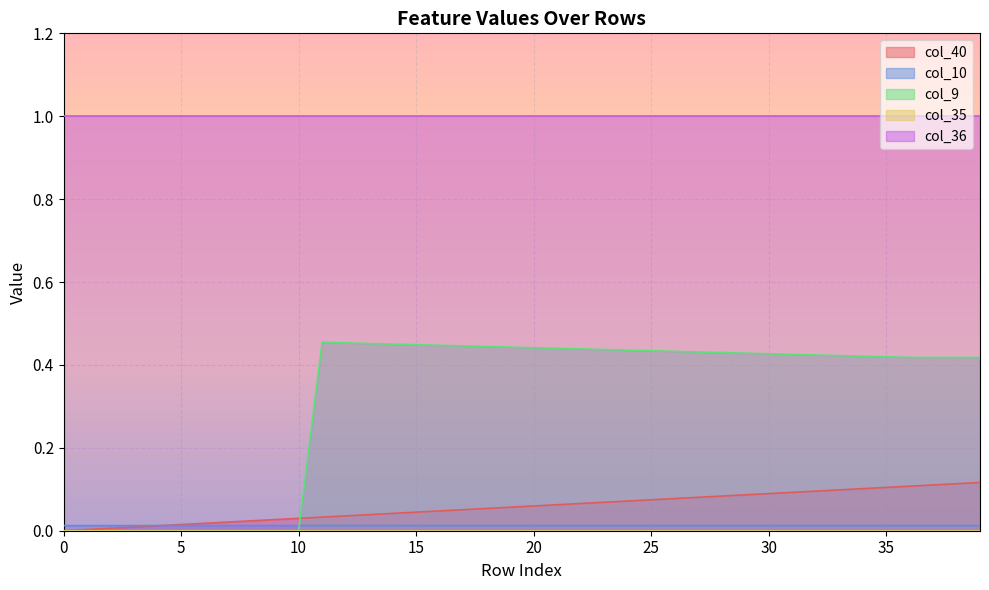

Rank the categories by col_9 value from lowest to highest.

0, 1, 2, 3, 4, 5, 6, 7, 8, 9, 10, 36, 37, 38, 39, 35, 34, 33, 32, 31, 30, 29, 28, 27, 26, 25, 24, 23, 22, 21, 20, 19, 18, 17, 16, 15, 14, 13, 12, 11